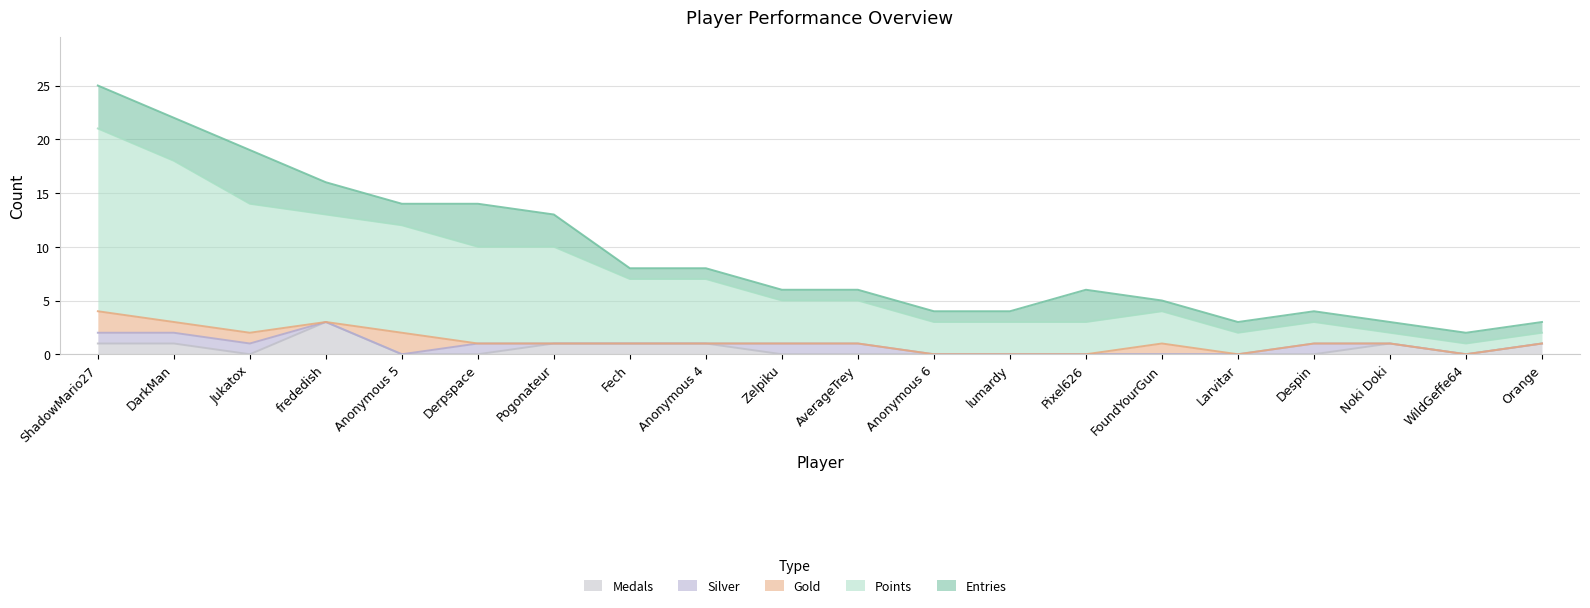

At which category does the chart reach its peak across all series?

ShadowMario27